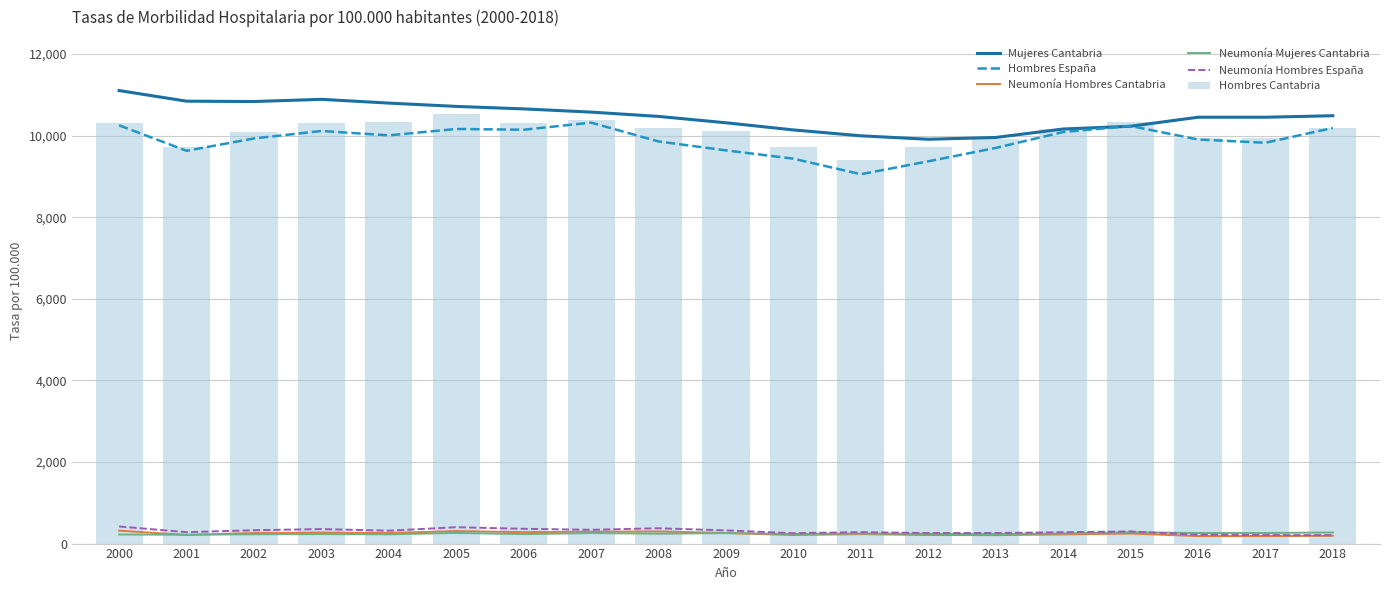

Rank the series by their maximum value, from lowest to highest.

Neumonía Mujeres Cantabria, Neumonía Hombres Cantabria, Neumonía Hombres España, Hombres España, Hombres Cantabria, Mujeres Cantabria